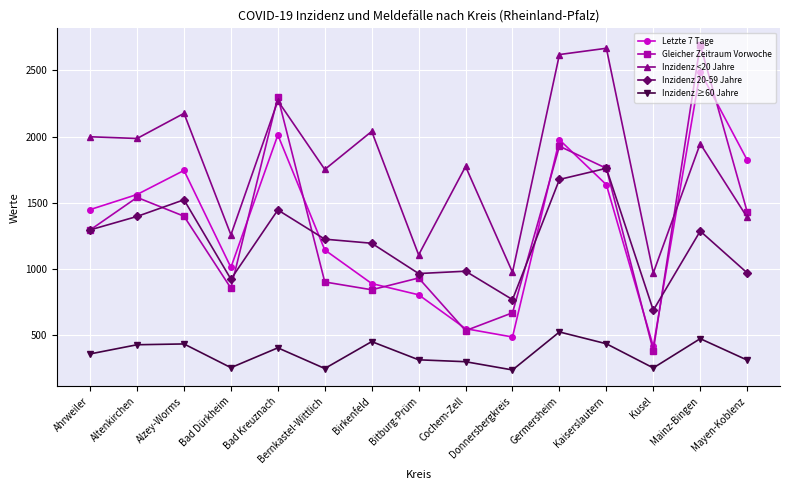

Is it true that Inzidenz <20 Jahre equals 969.0 at Kusel?

True